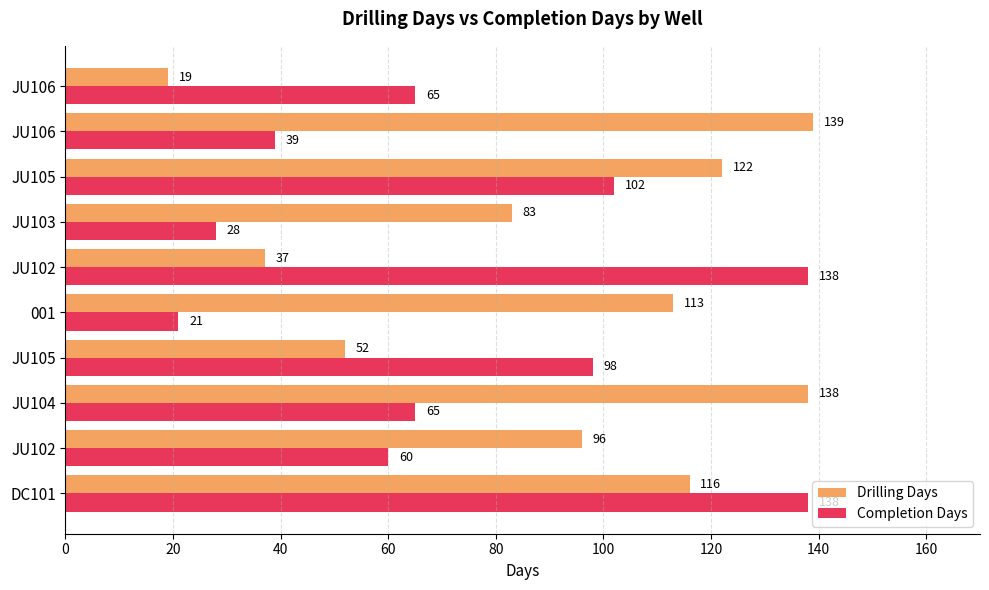

What is the greatest value displayed?

139